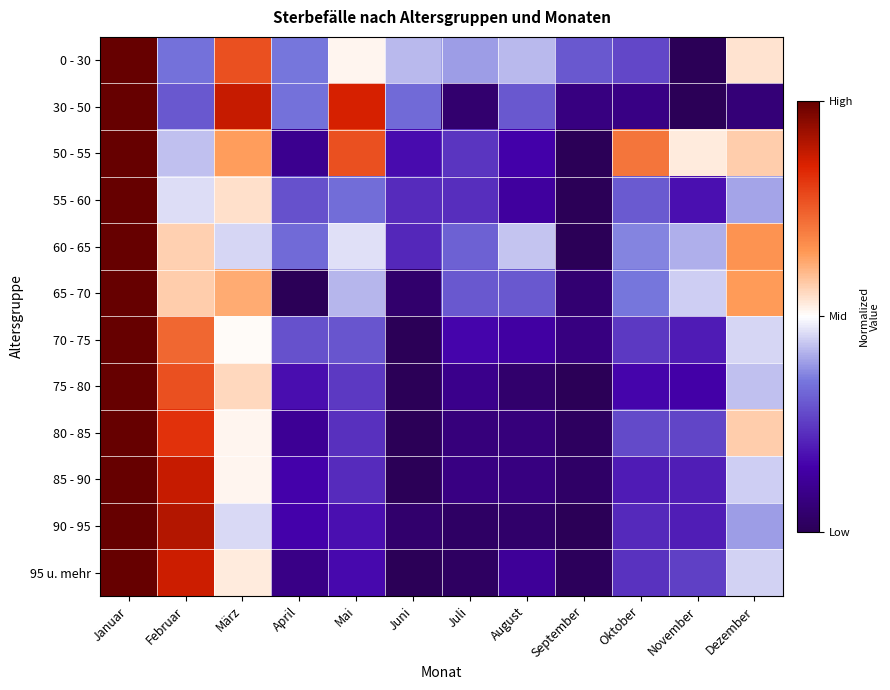

What is the difference between the highest and lowest values at März?

0.4